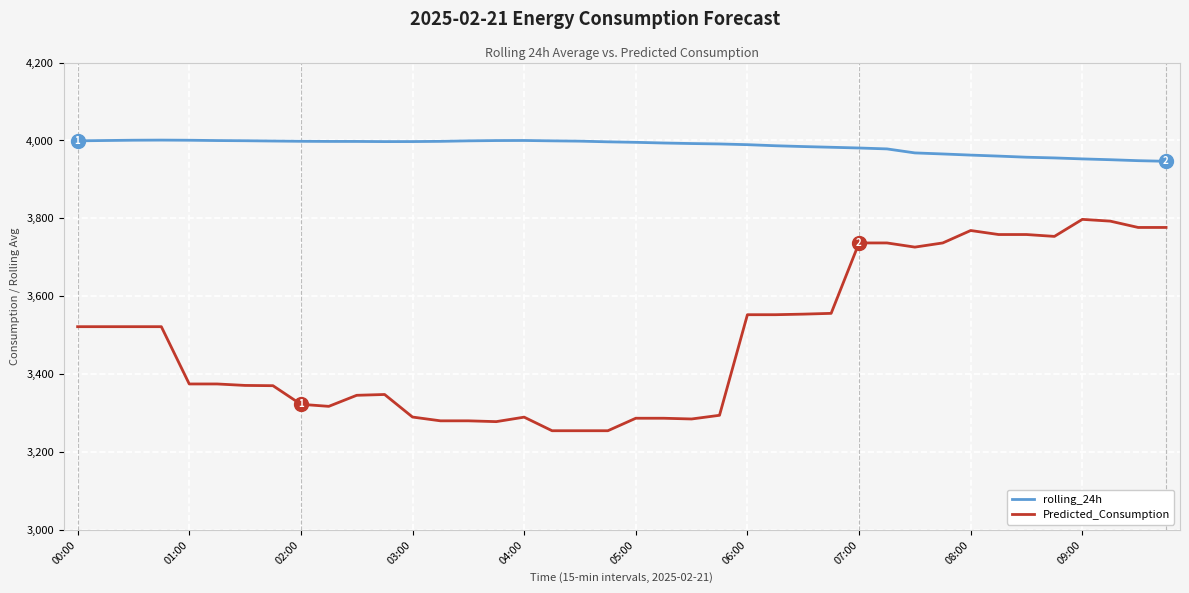

Rank the series by their average value, from highest to lowest.

rolling_24h, Predicted_Consumption